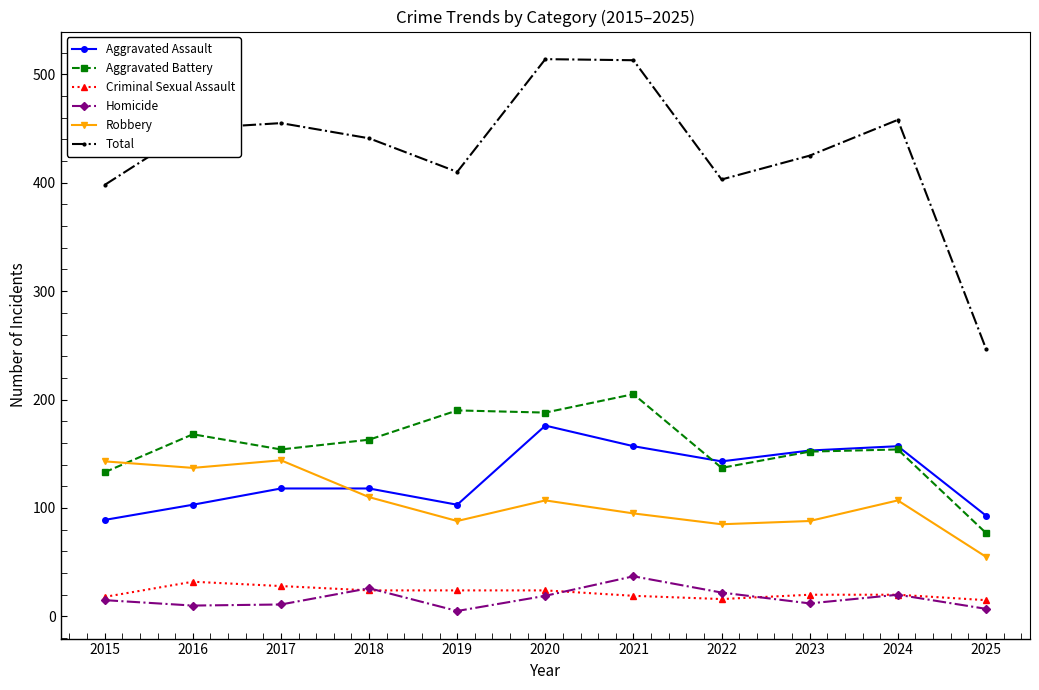

True or false: Aggravated Battery and Total intersect in this chart.

False